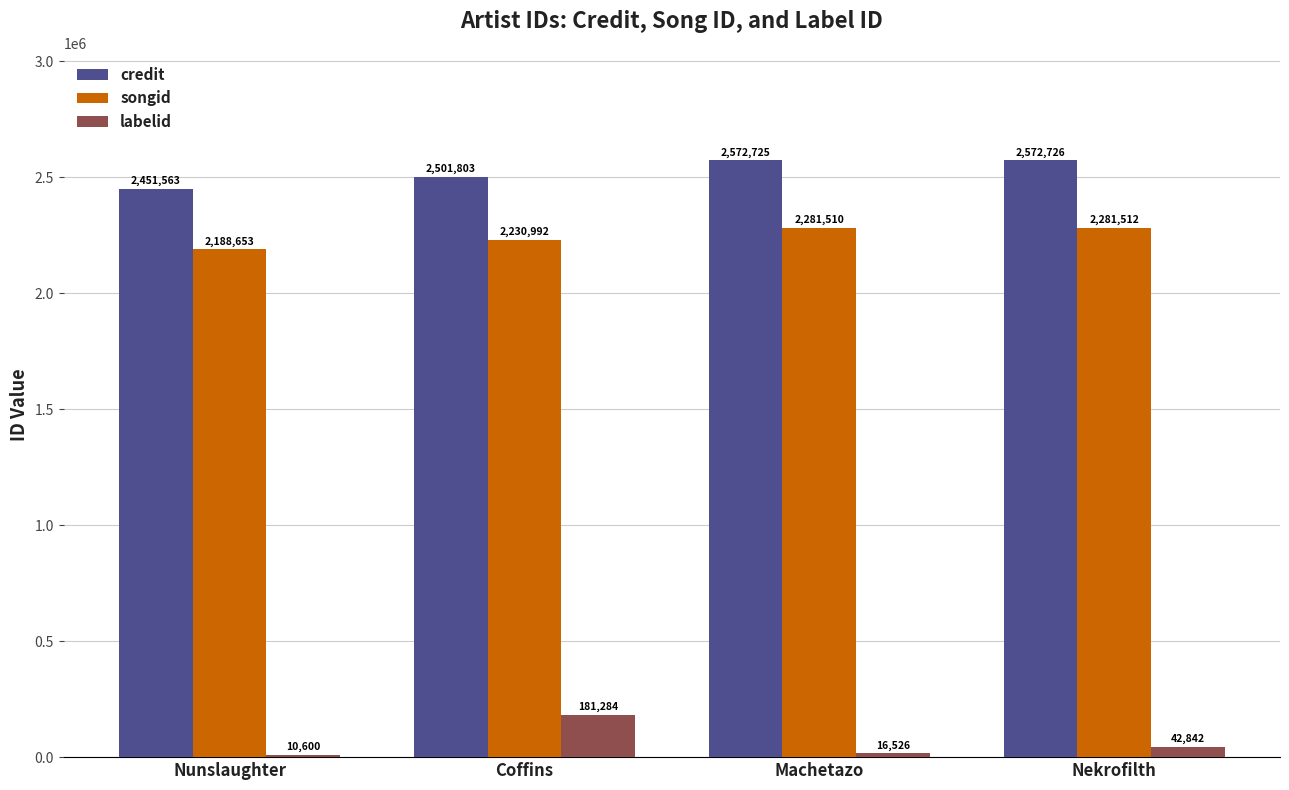

What are all the series names shown in the legend?

credit, songid, labelid